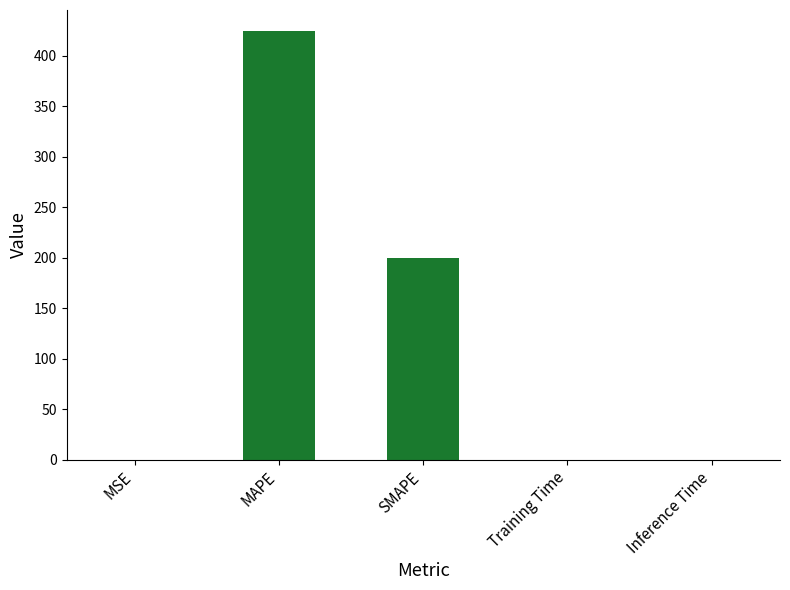

The chart shows a value of 0.0 at Training Time. True or false?

True